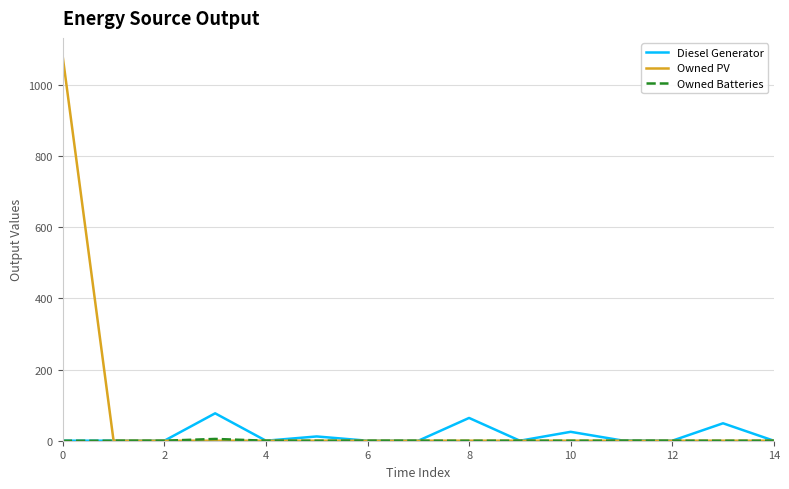

At how many categories does at least one series exceed 384?

1